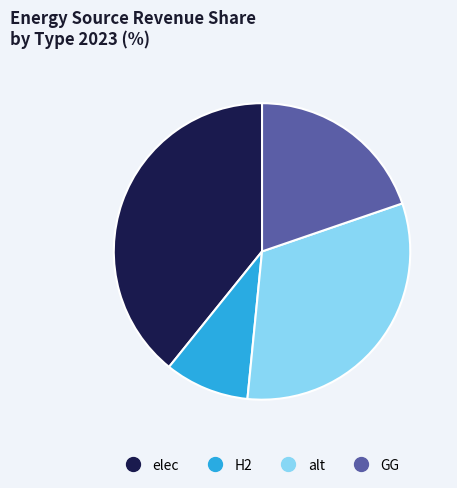

Is it true that elec is 39% of the pie?

True